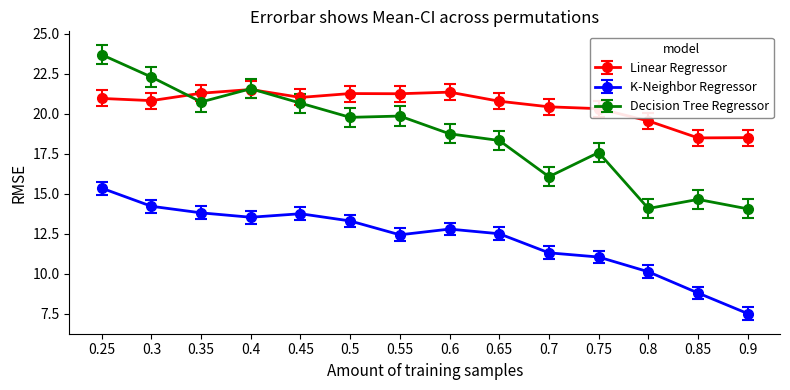

The value of Decision Tree Regressor at 0.85 is 14.6. True or false?

True